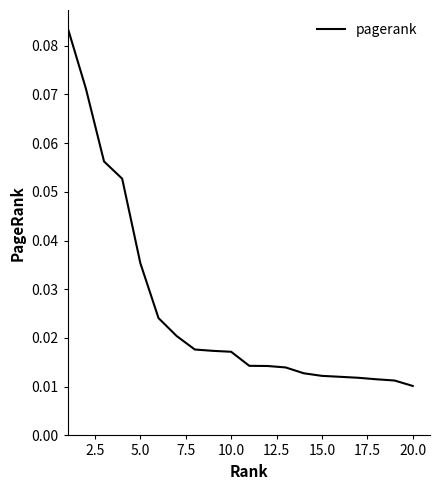

Which has a higher value, 15.0 or 20.0?

15.0